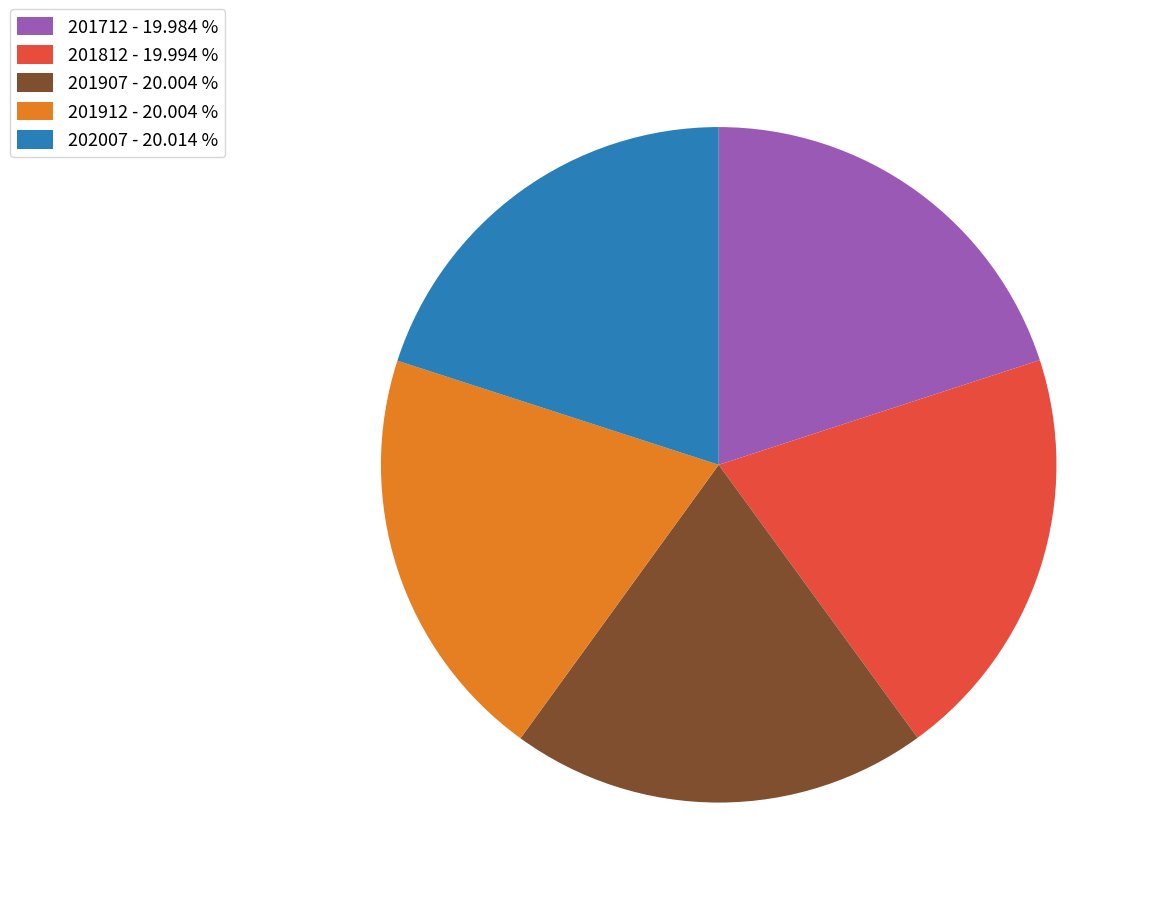

Does 202007 - 20.014 % represent more than half of the total?

No